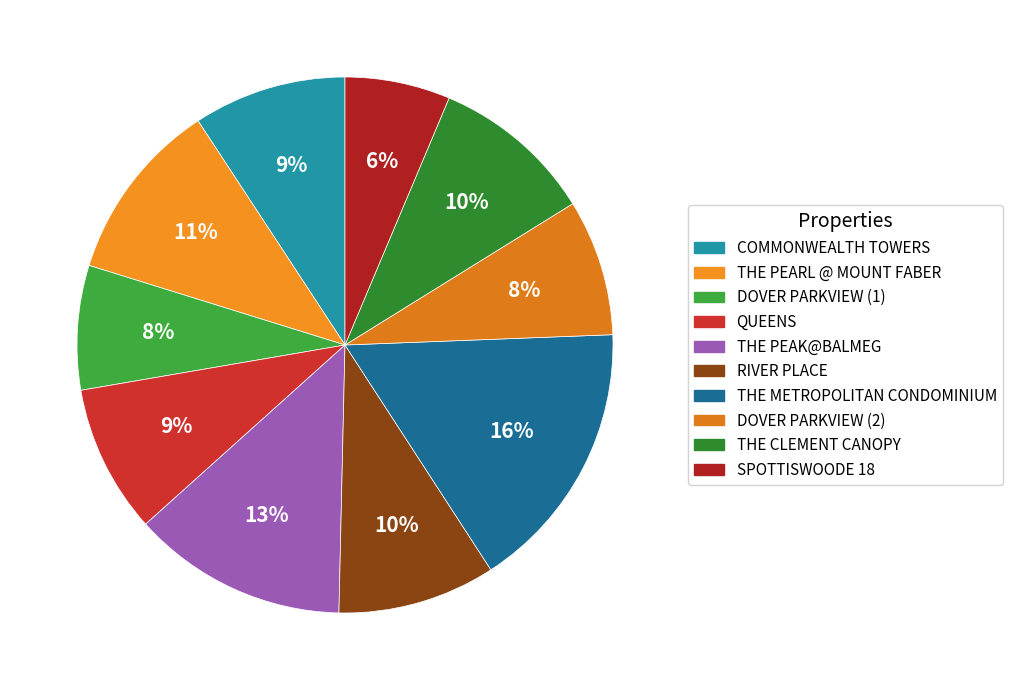

Is there any slice that represents more than half of the pie?

No